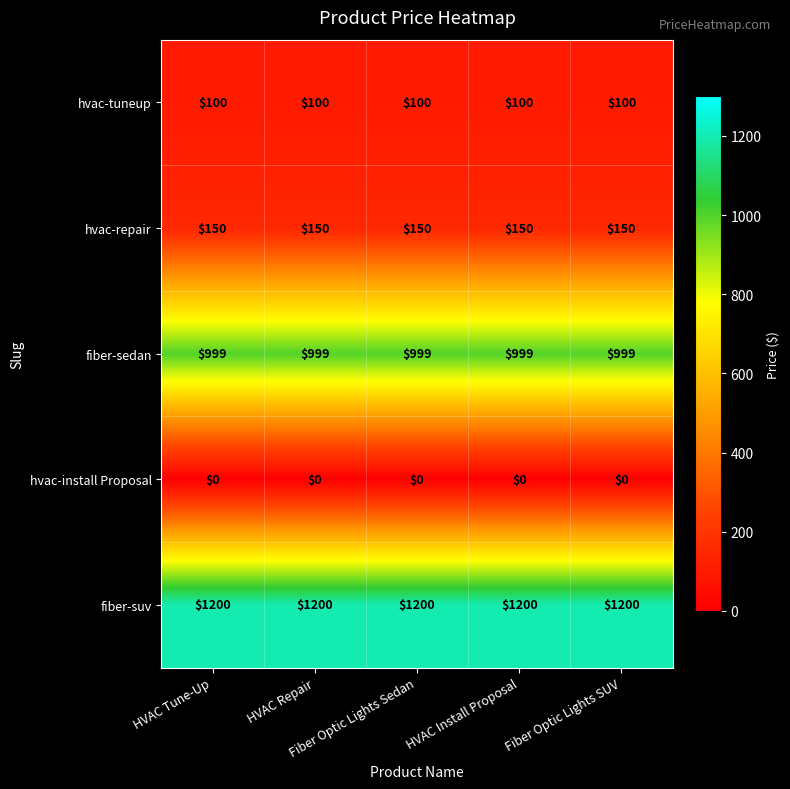

What is the sum of all fiber-suv values?

6000